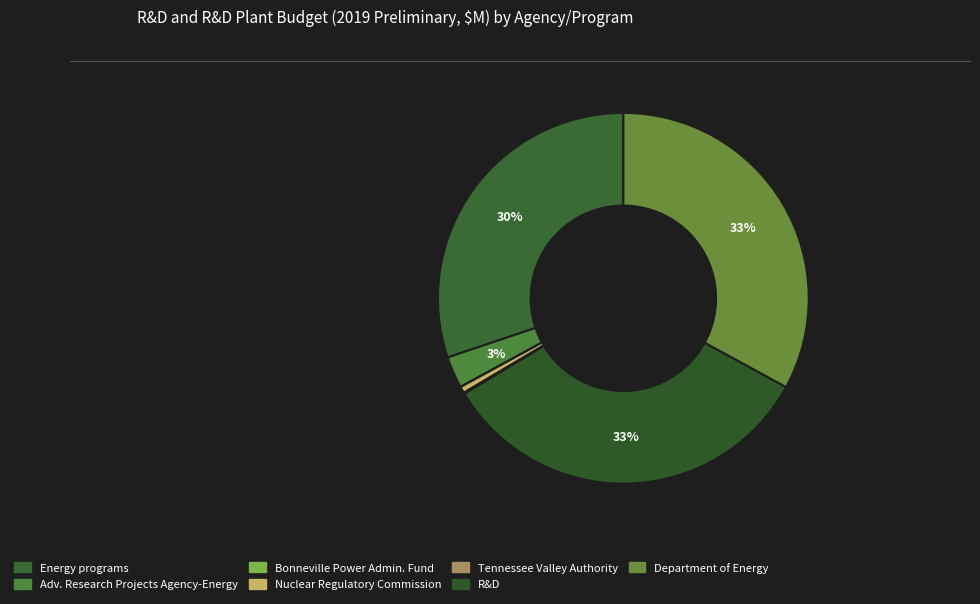

How many slices are in this pie chart?

7